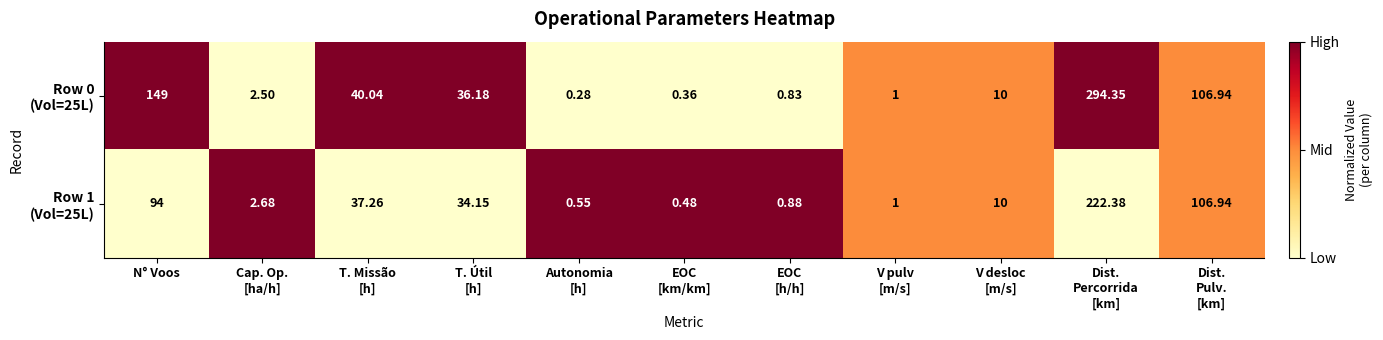

How many series are shown in this chart?

2